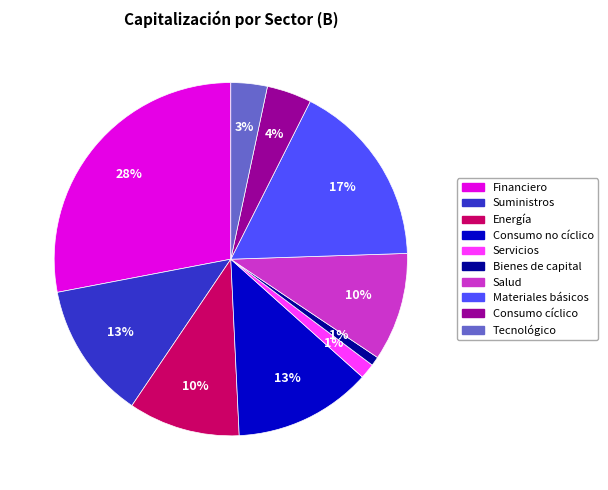

True or false: Consumo no cíclico accounts for 3% of the total.

False